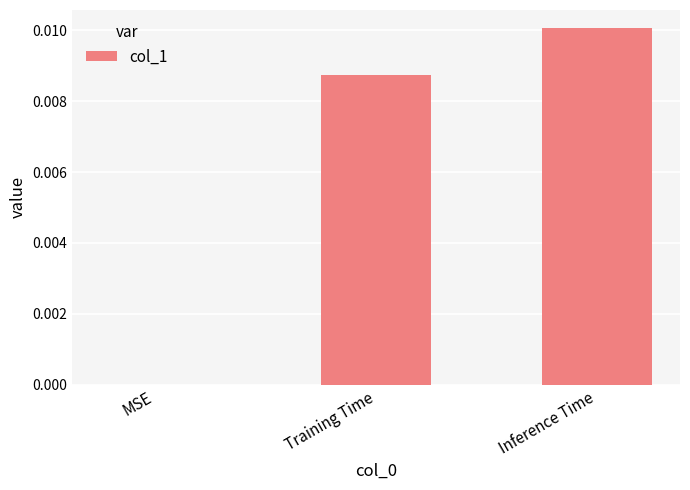

How many values are between 0 and 1?

3